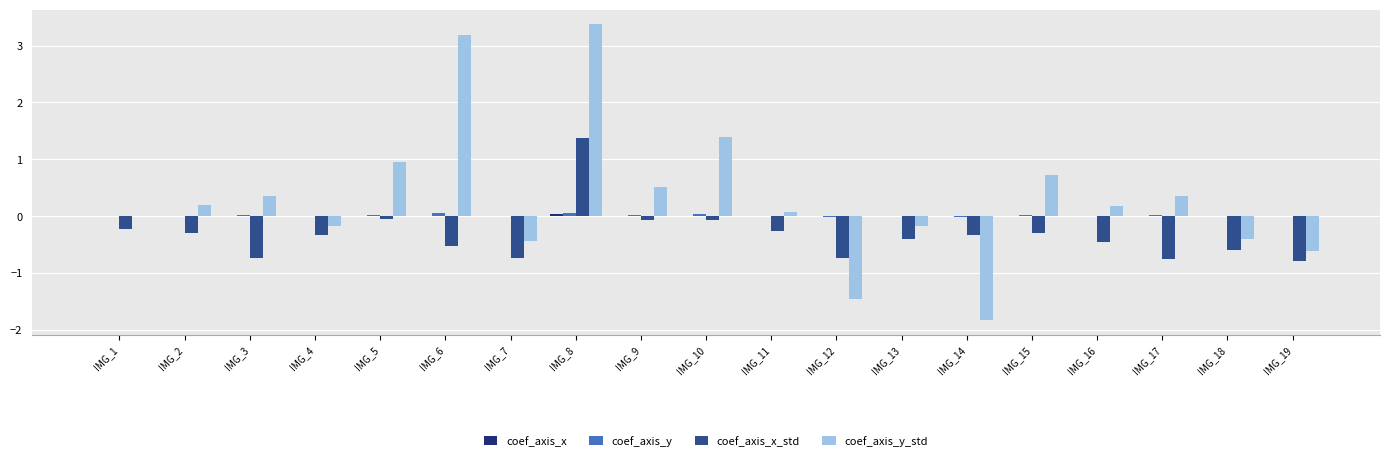

Which series has the largest total across all categories?

coef_axis_y_std